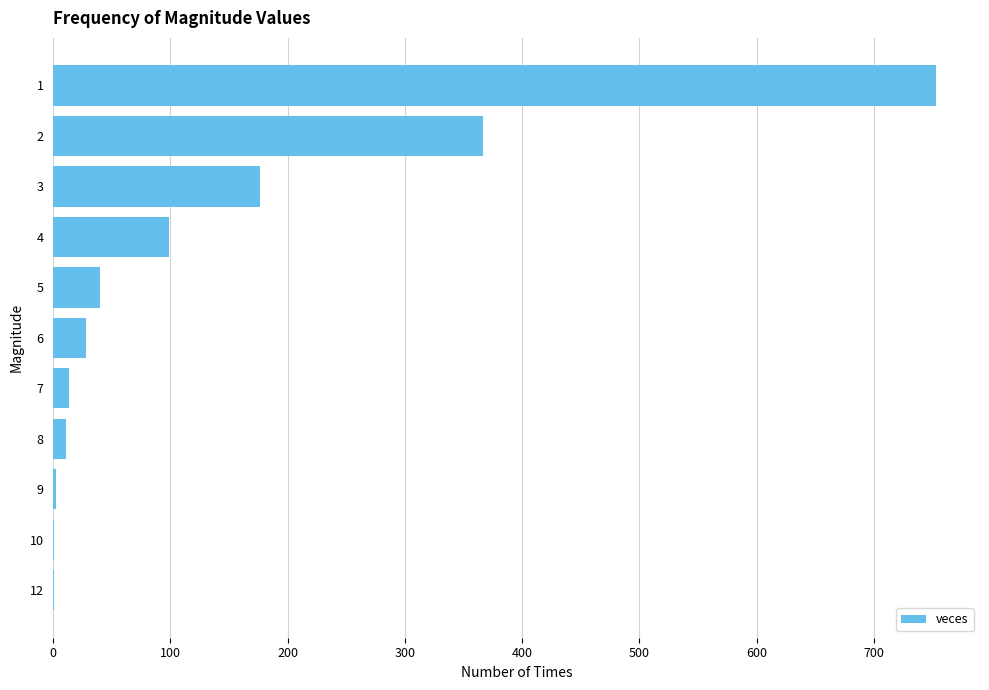

How many distinct data groups are displayed?

1